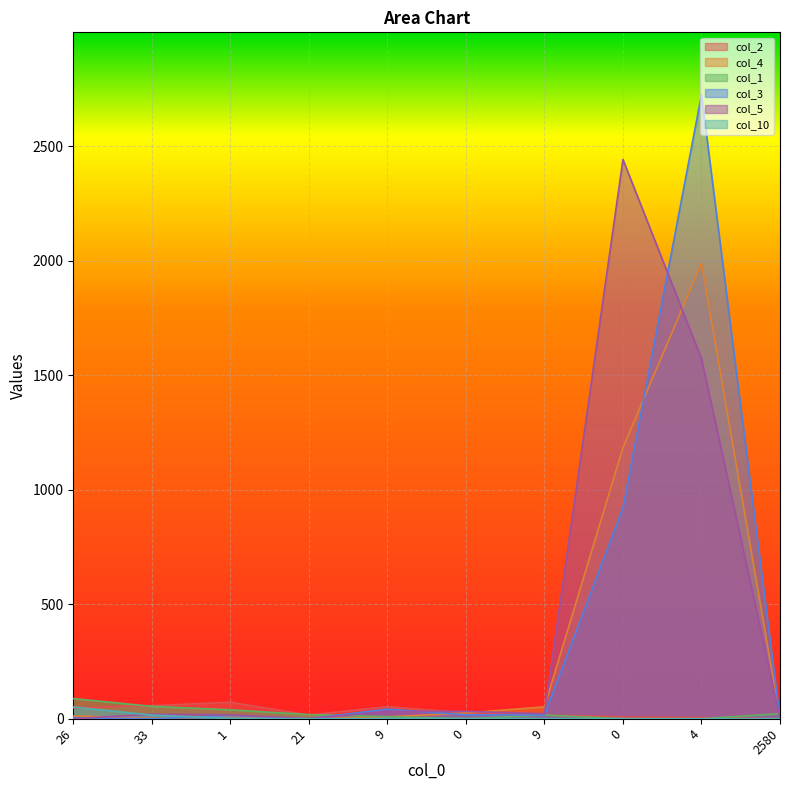

What is the average value of the col_10 series?

7